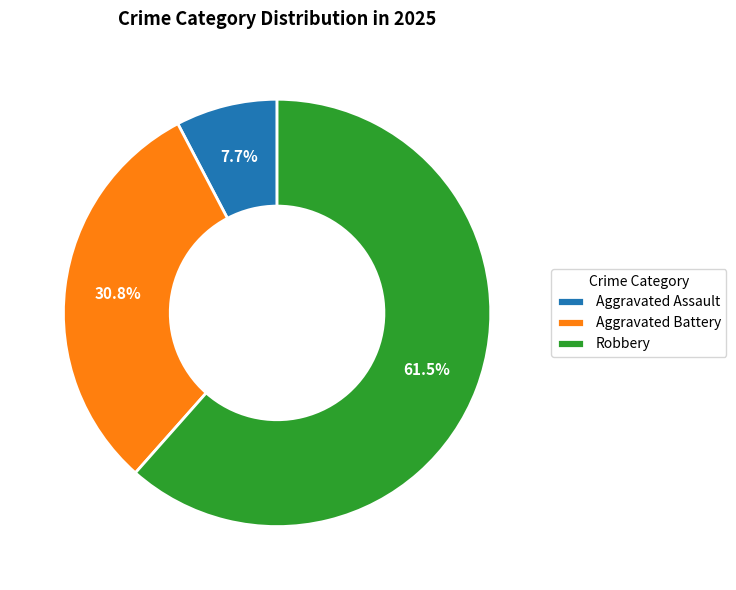

Is there a majority slice in this chart?

Yes